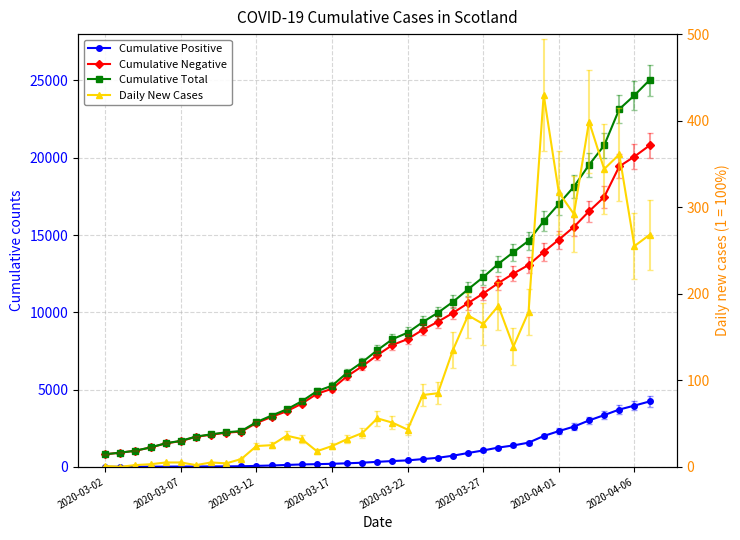

True or false: Cumulative Total has more than 0 points higher than both neighbors.

False